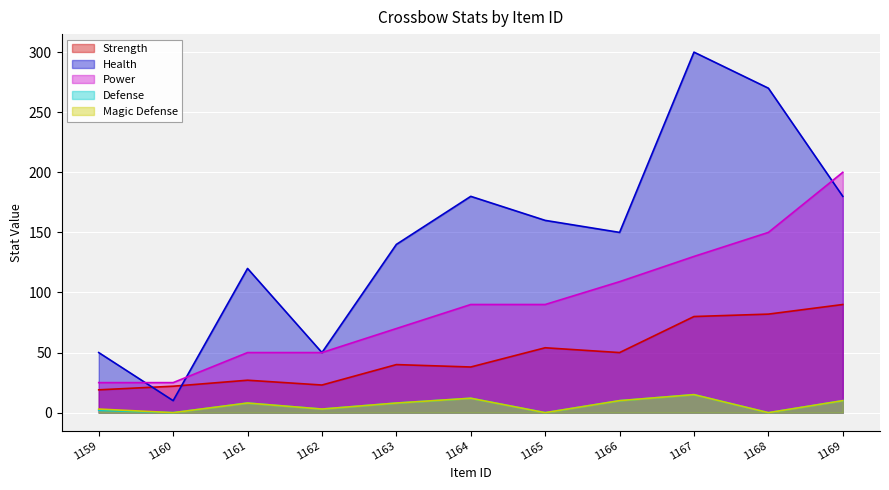

Which category has the lowest value in the Strength series?

1159